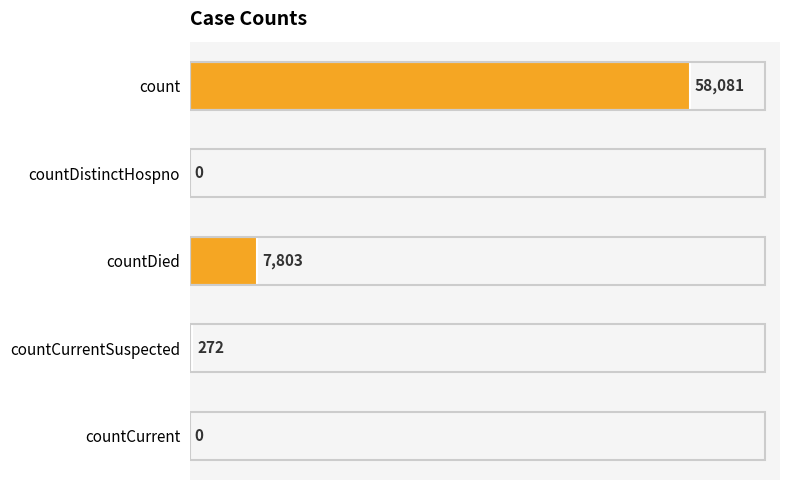

Which category has the highest value across all series?

count